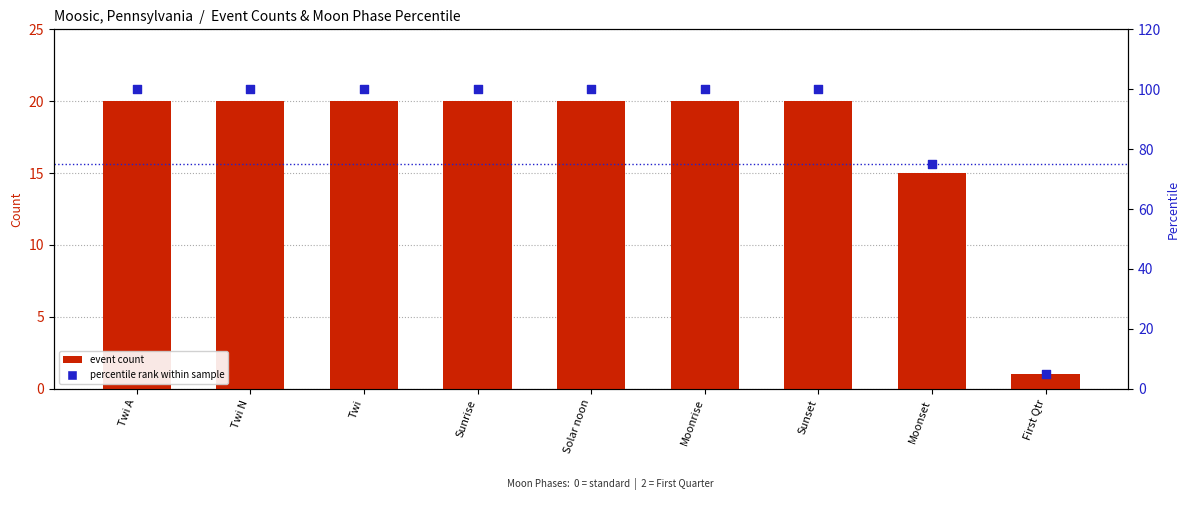

Is the value of event count at First Qtr greater than the value of percentile within sample at Sunset?

No